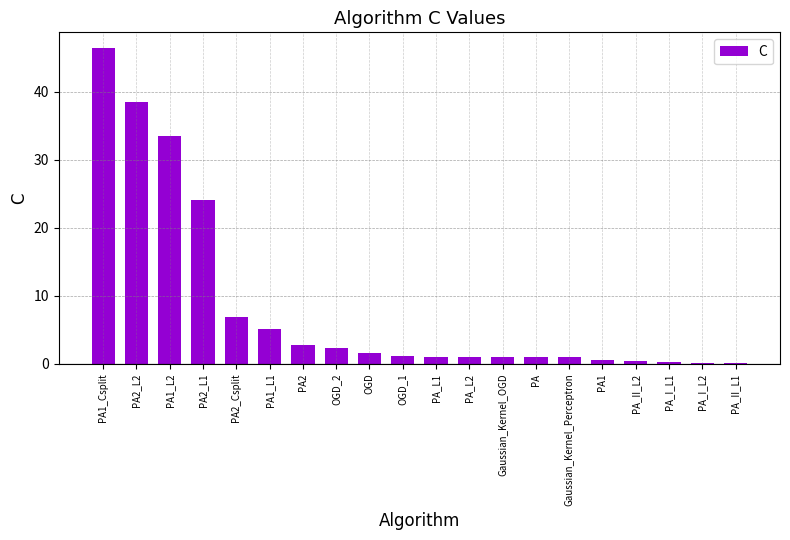

Which has a higher value, PA2_Csplit or Gaussian_Kernel_Perceptron?

PA2_Csplit